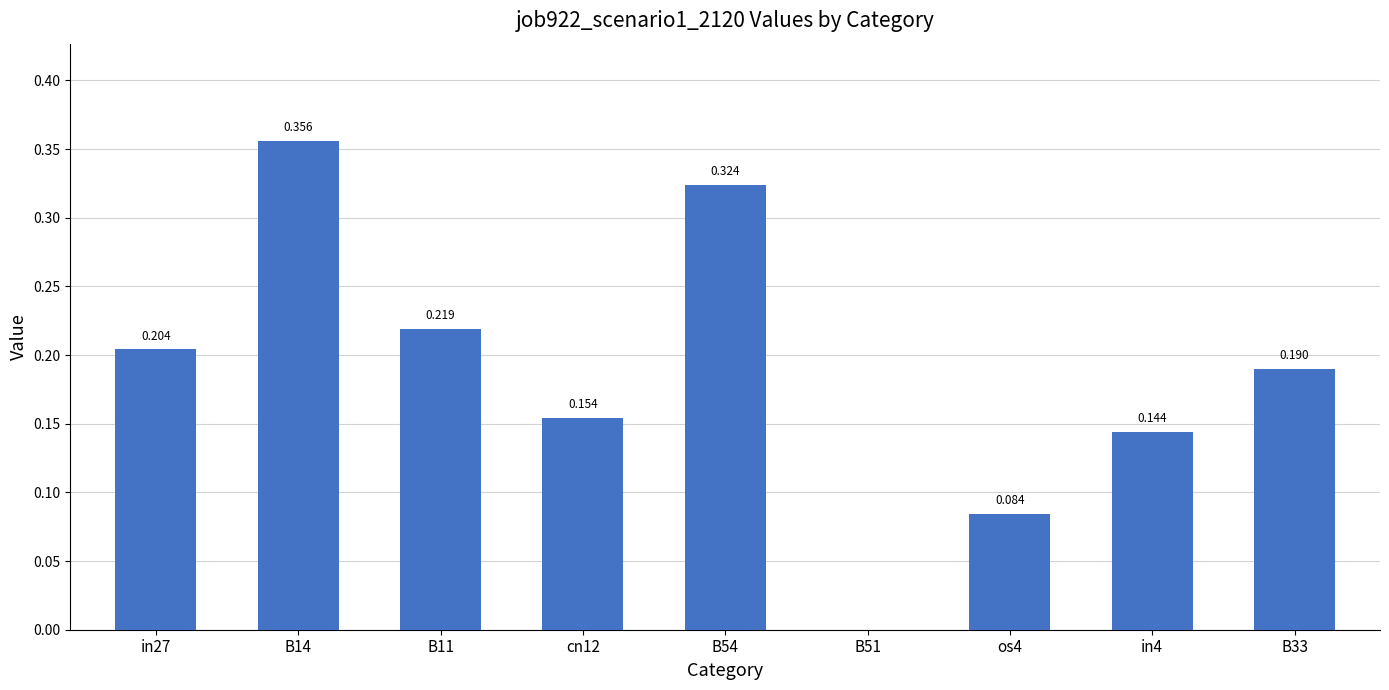

Count the number of data series in this chart.

1